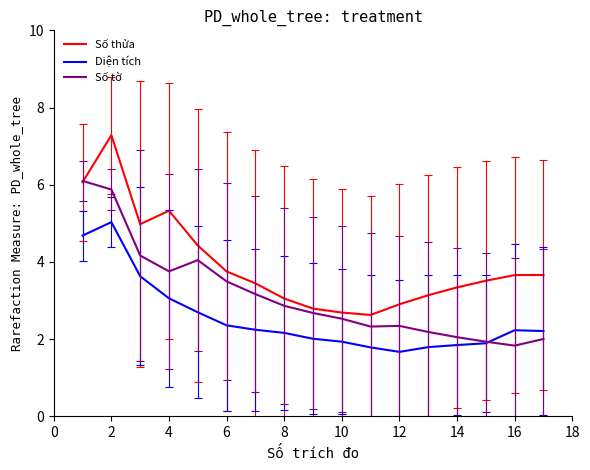

What is the minimum value for Diện tích?

1.7